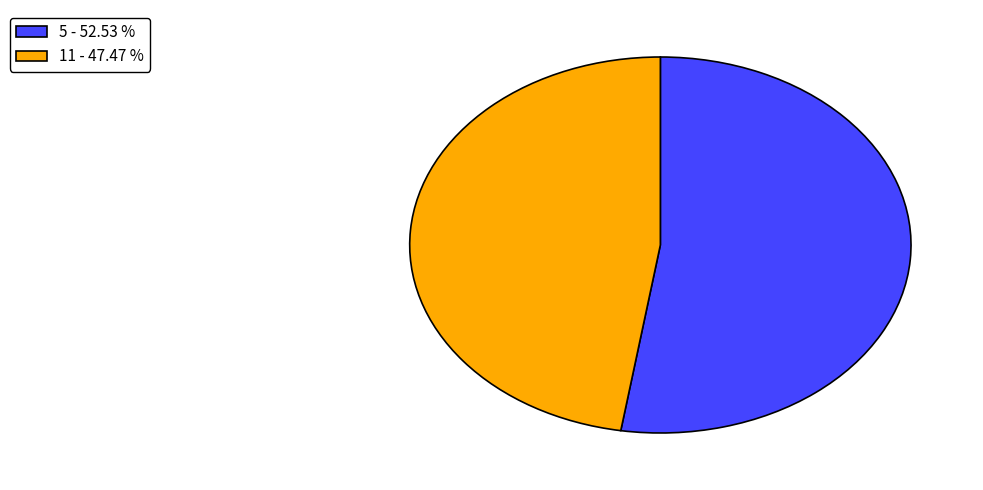

How many segments does this pie chart have?

2